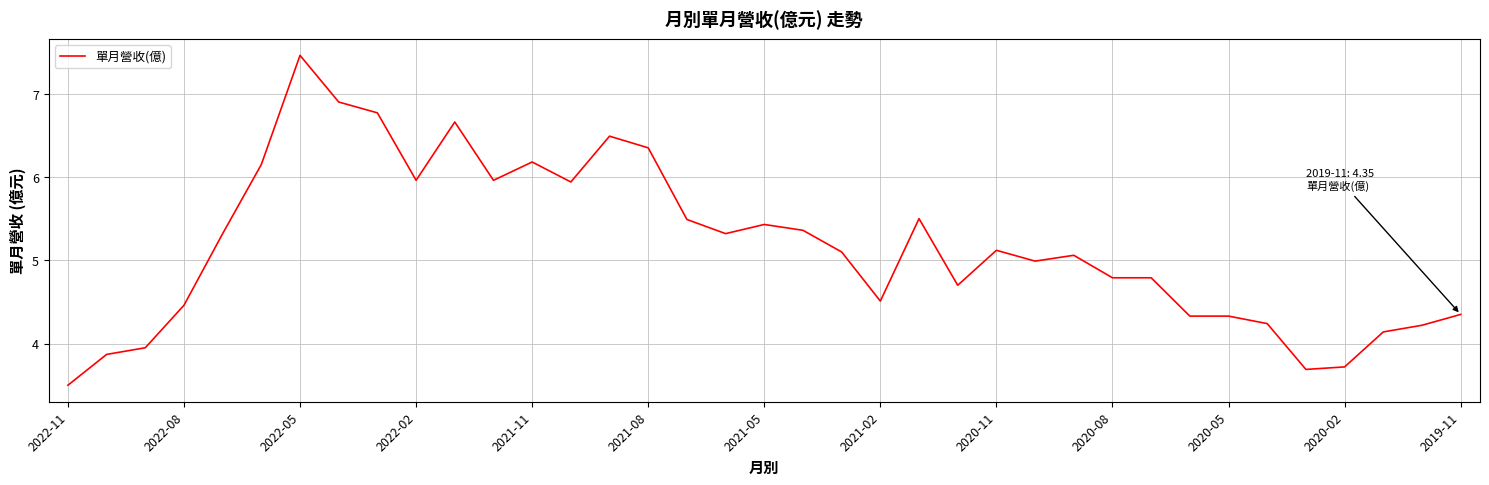

What is the smallest value displayed?

3.5